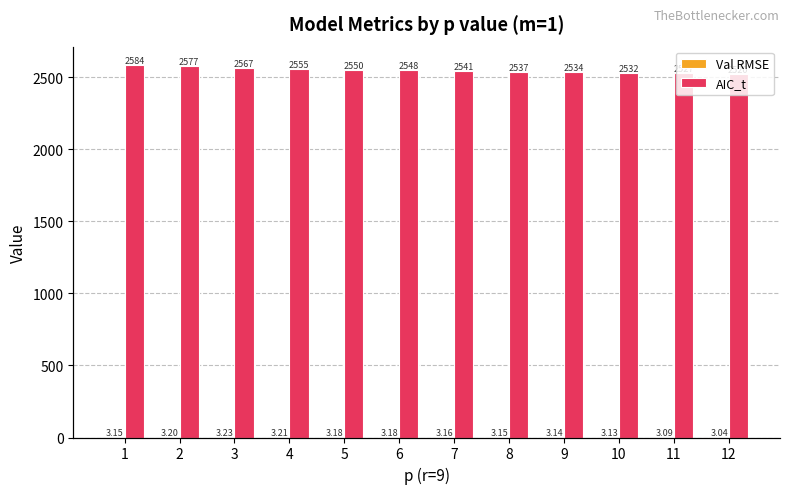

Which series has the largest range (max minus min)?

AIC_t